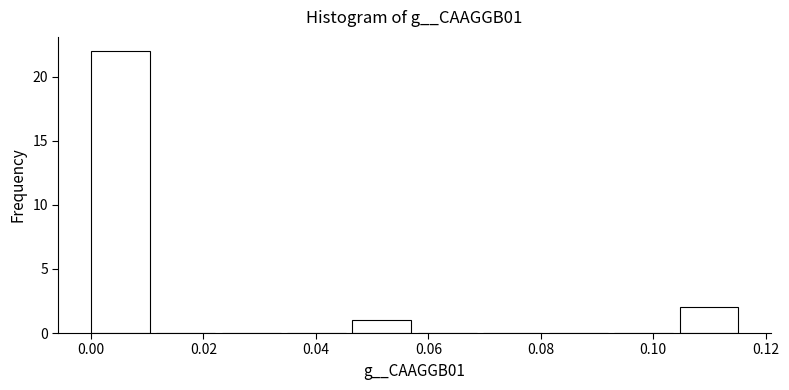

How tall is the bar that spans 0.104 to 0.116 on the x-axis? Neither the bar edges nor the heights are printed on the chart, so give them approximately, as read against the axes.

2